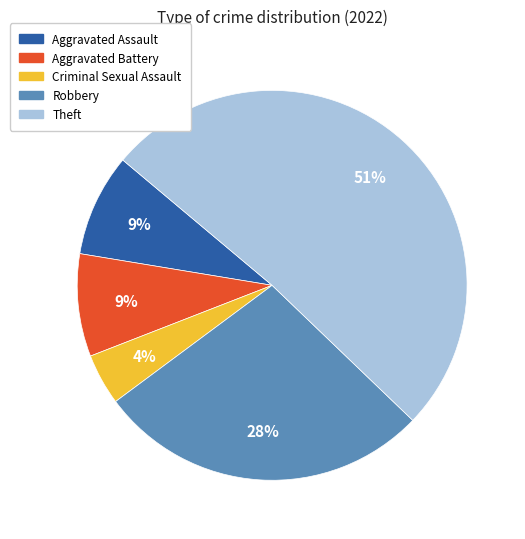

Is there a majority slice in this chart?

Yes